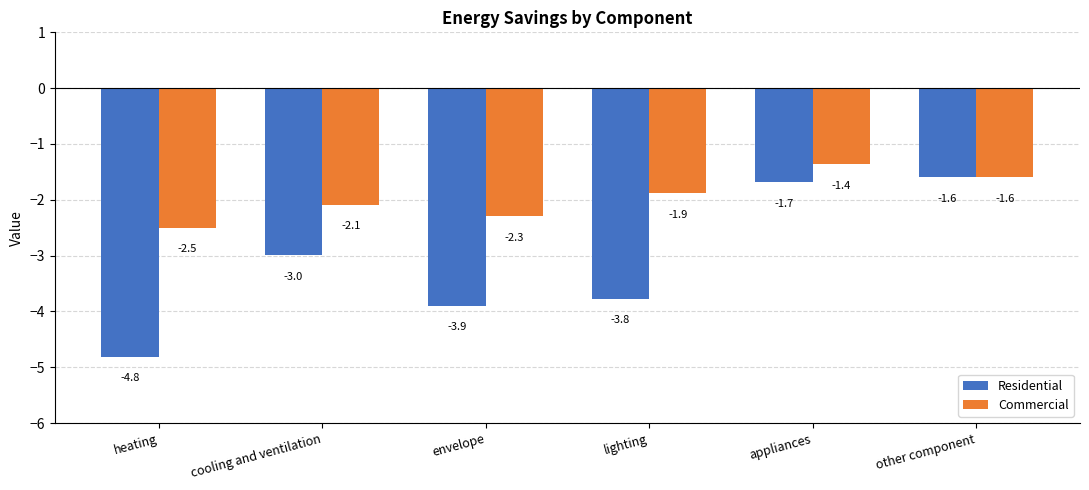

Between heating and appliances, which series saw the biggest shift?

Residential